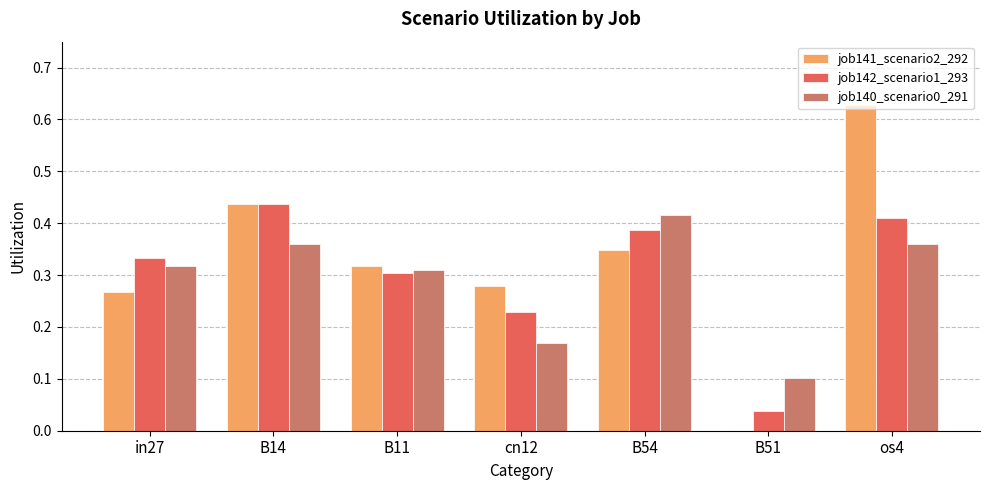

What is the sum of all job142_scenario1_293 values?

2.1